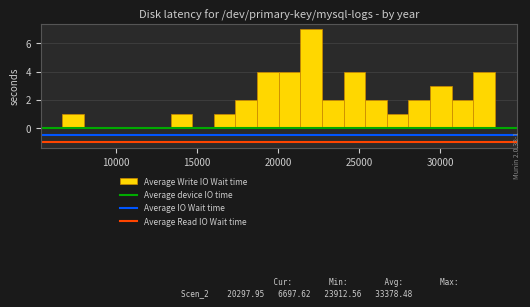

Read against the x-axis, roughly where is the centre of the tallest bar?

22000